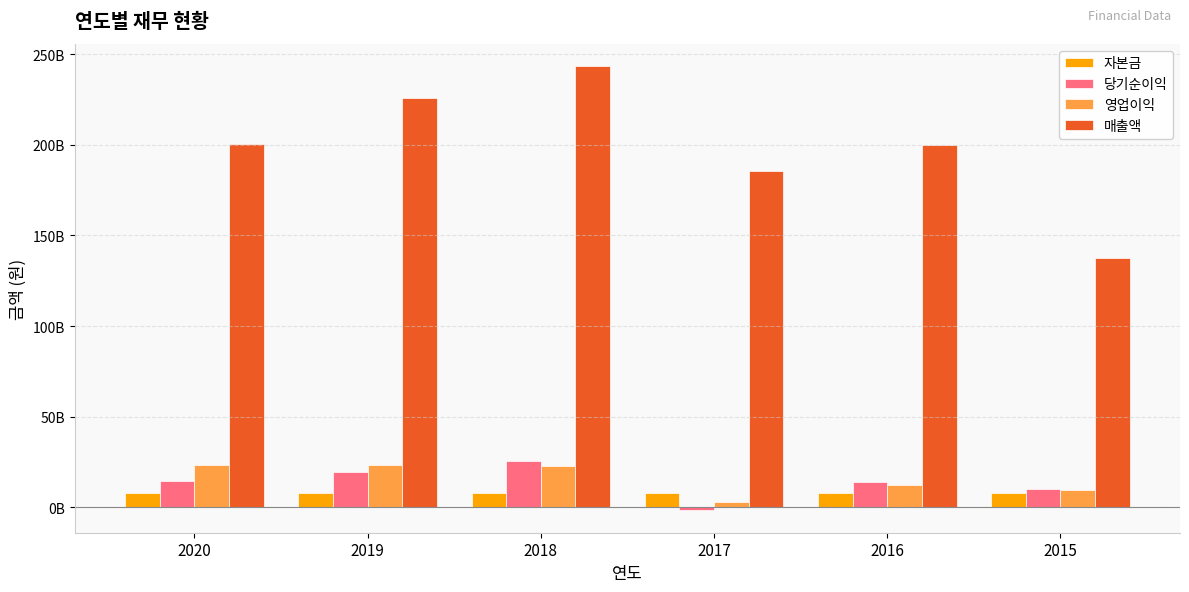

The value of 자본금 at 2017 is 7998252500. True or false?

True